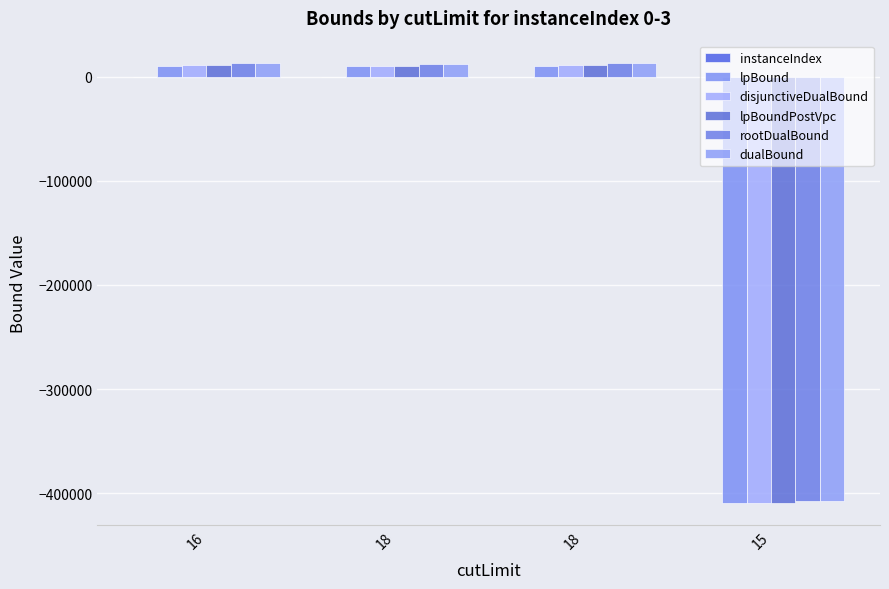

How many groups of bars are there?

4